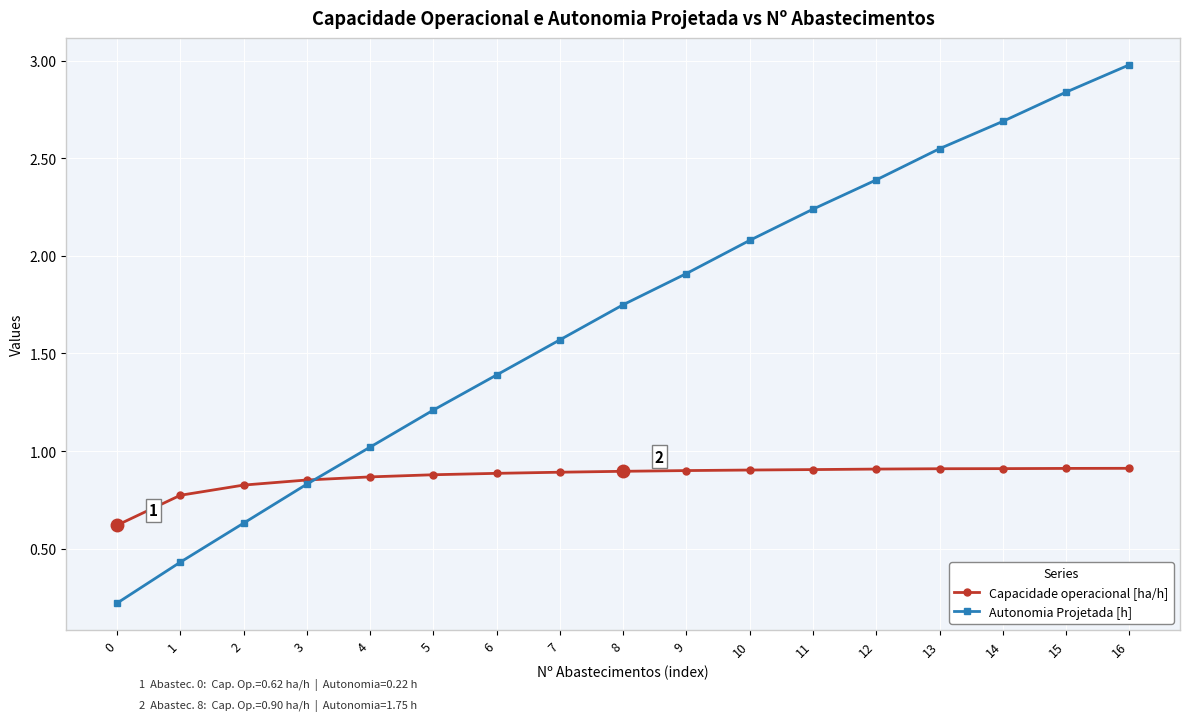

How many times do Capacidade operacional [ha/h] and Autonomia Projetada [h] cross each other?

1